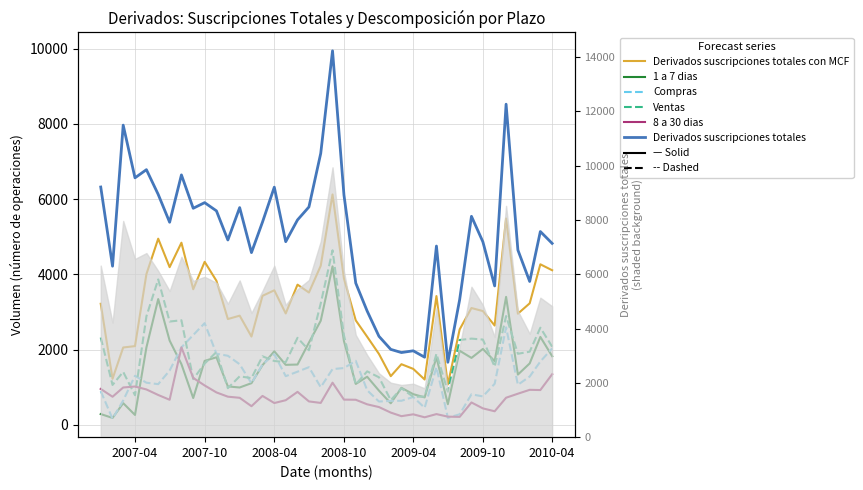

What is the sum of all 1 a 7 dias values?

62784